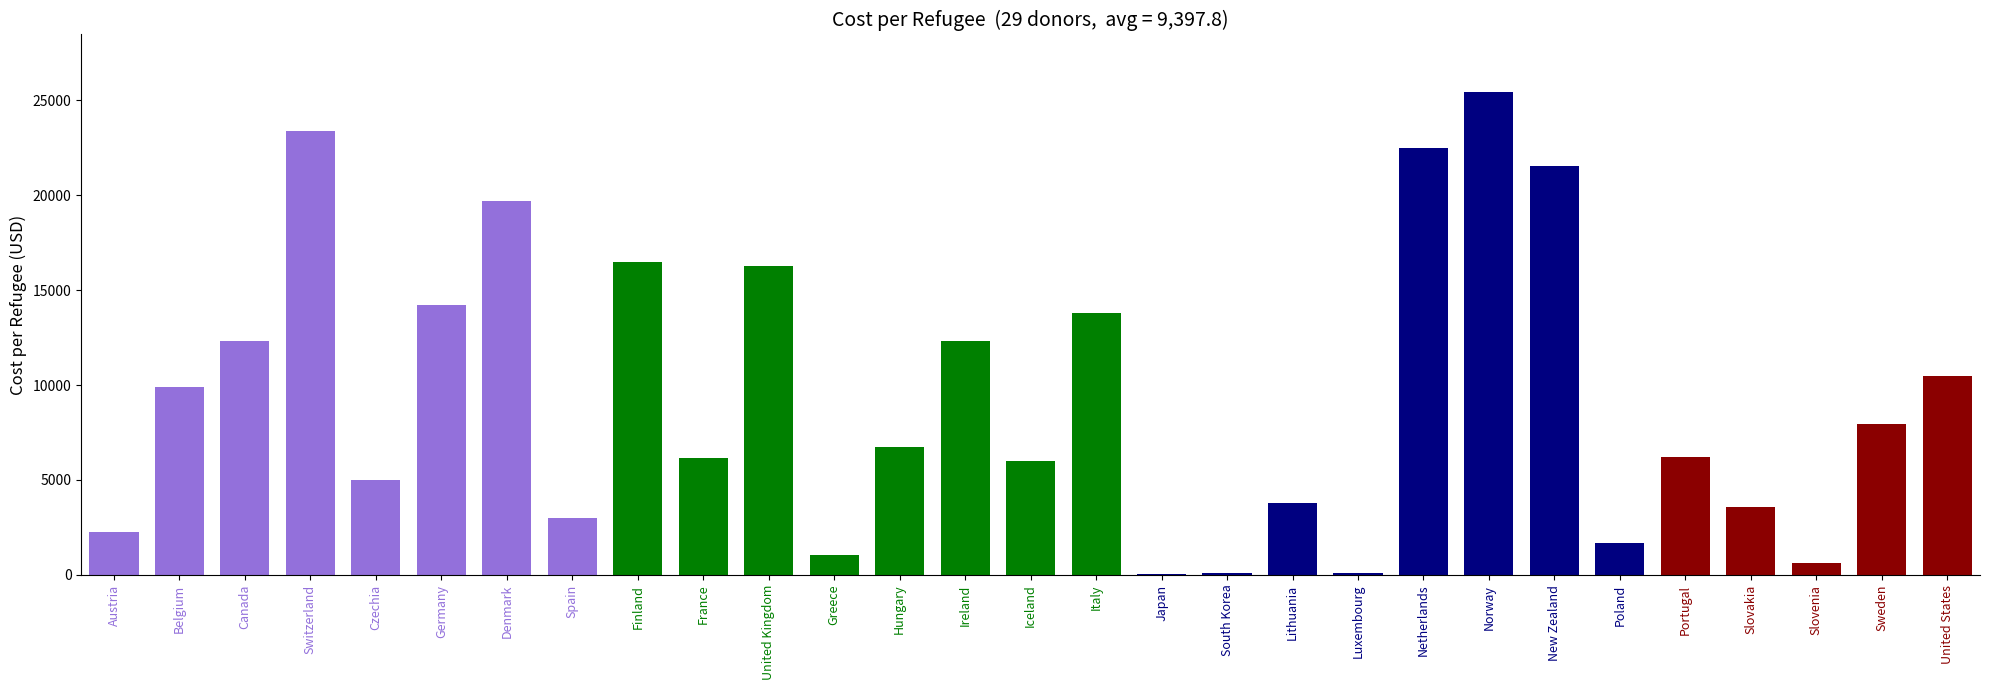

What is the sum of all values?

272535.8